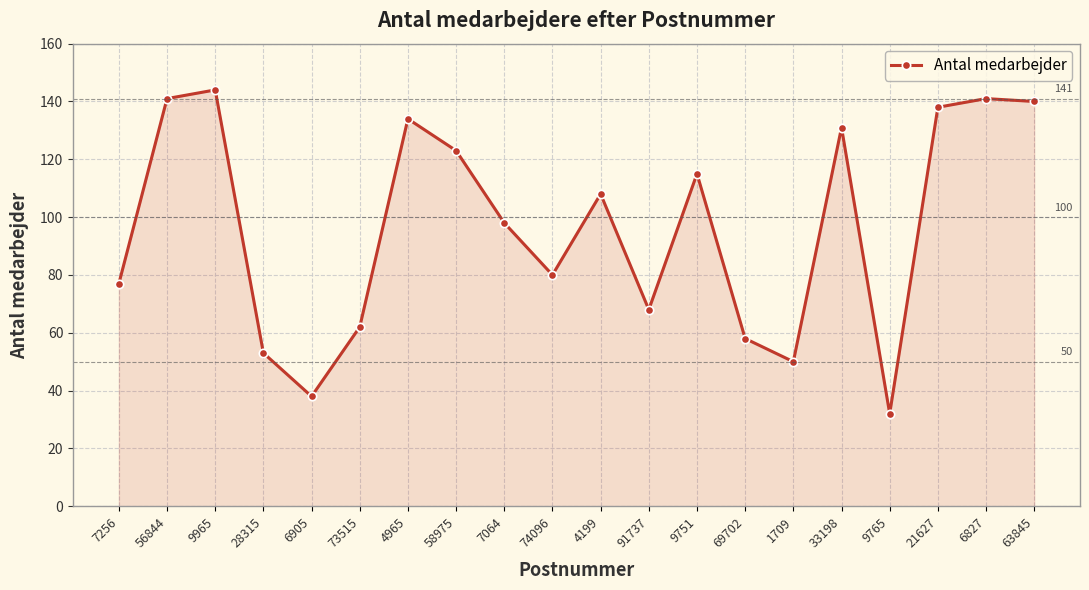

Is it true that the value at 56844 is 207?

False